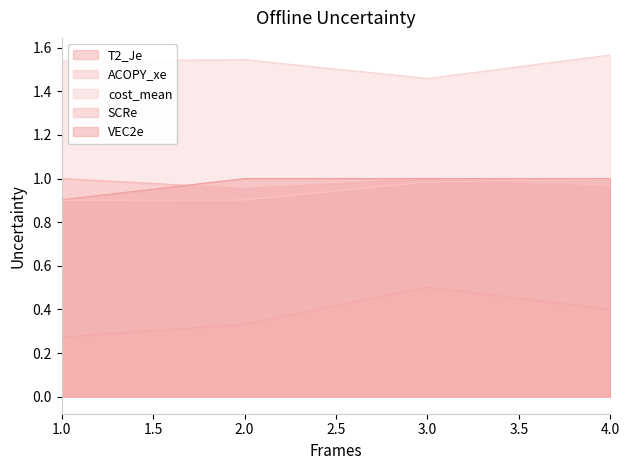

How many SCRe values are between 0 and 1?

4